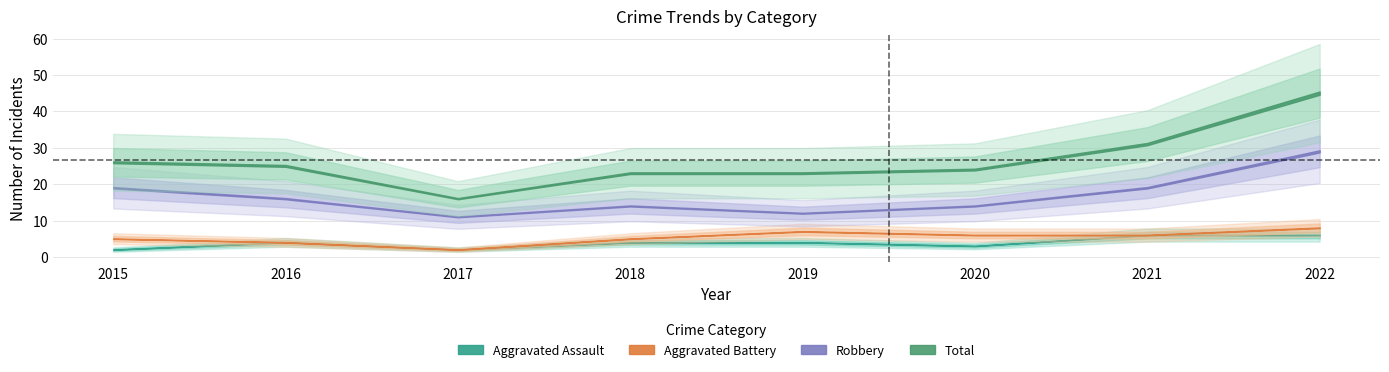

Which series has the largest total across all categories?

Total